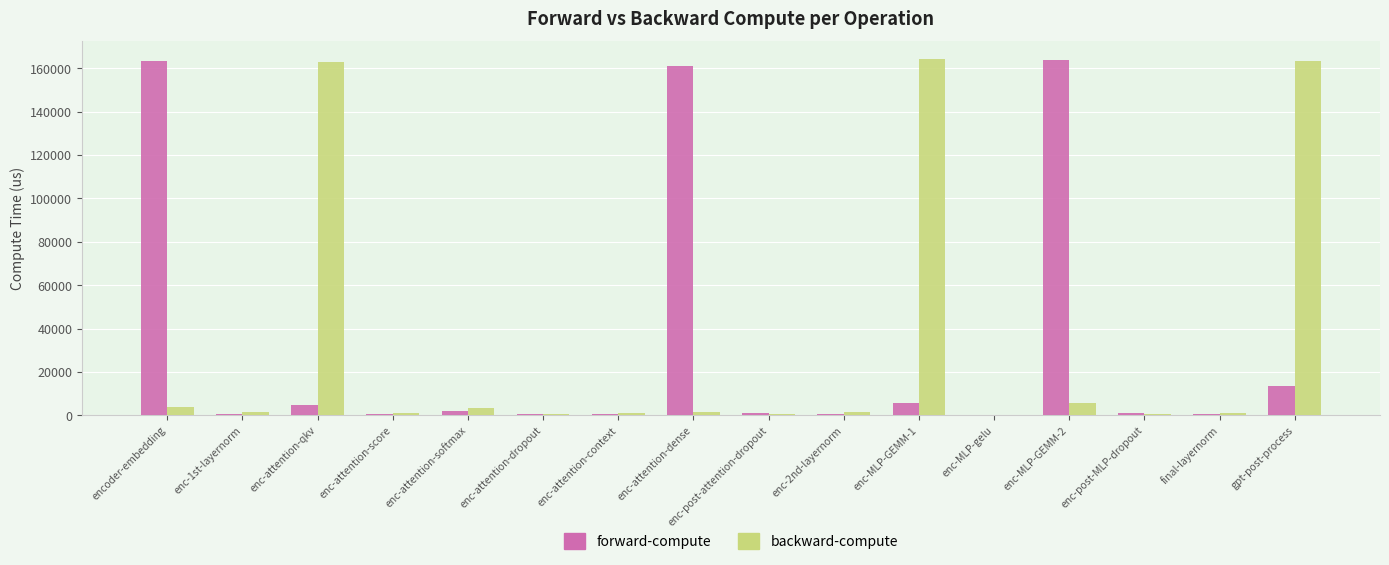

At which label does backward-compute first exceed 1387?

encoder-embedding